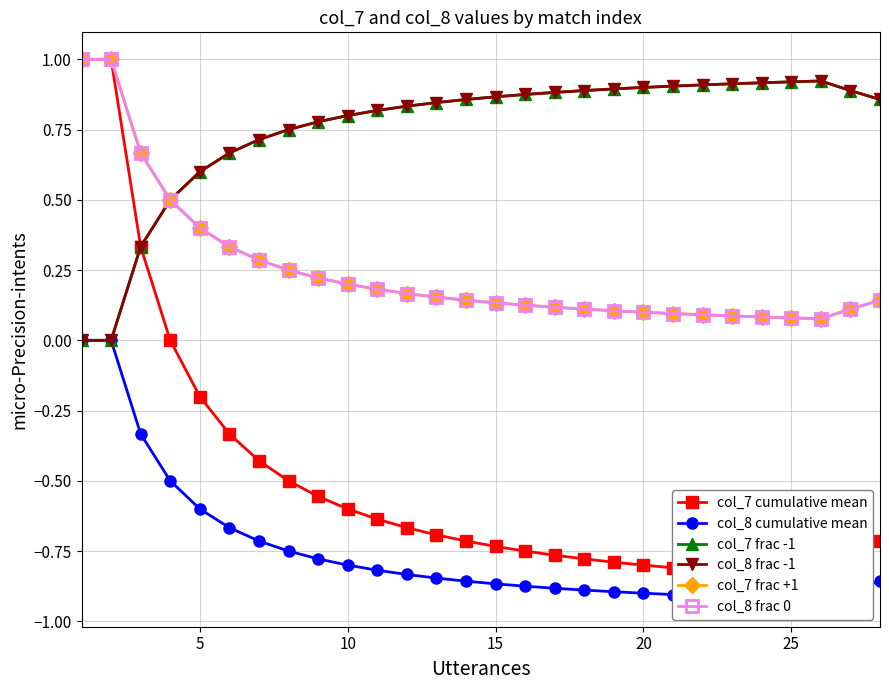

Which series changed the most between 7 and 9?

col_7 cumulative mean